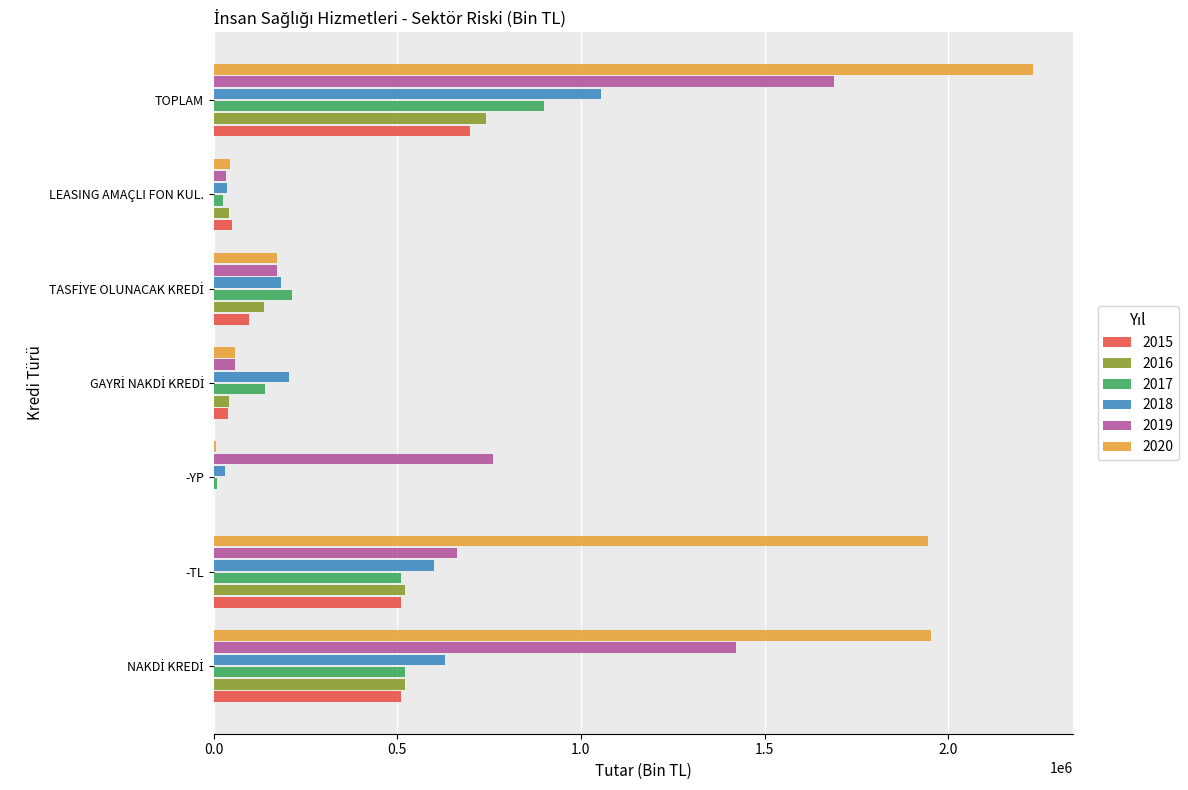

Which series has the largest total across all categories?

2020